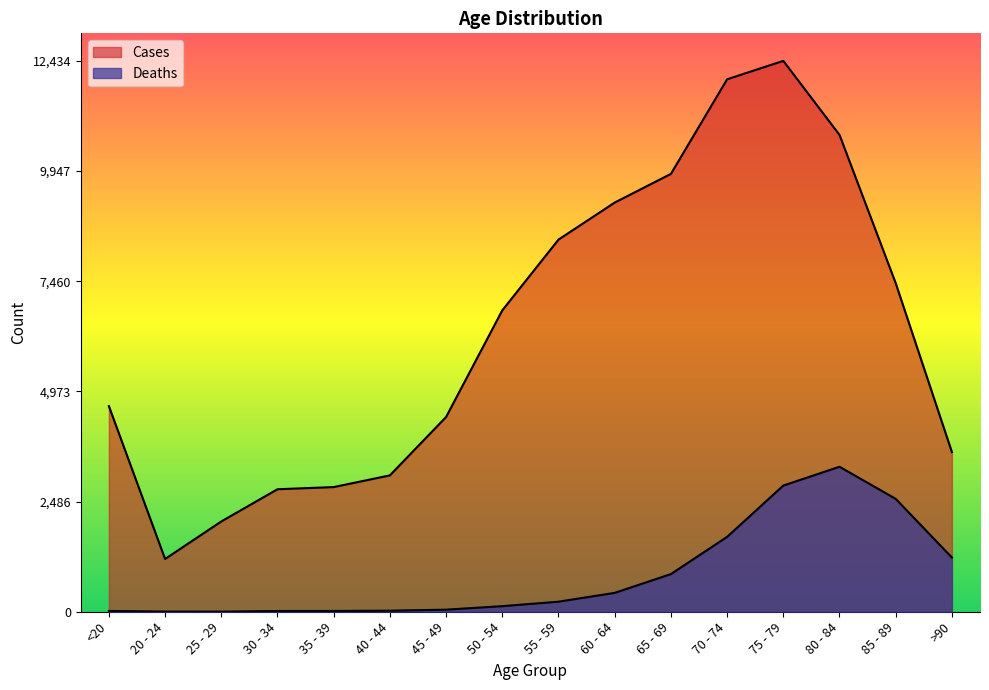

Which label corresponds to the largest value in the chart?

75 - 79